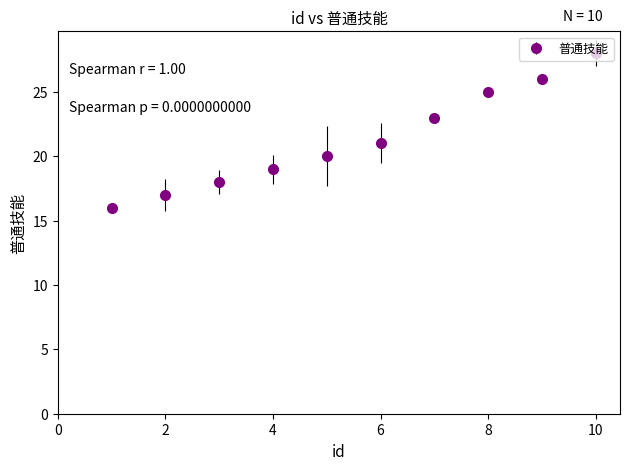

What is the sum of all values?

213